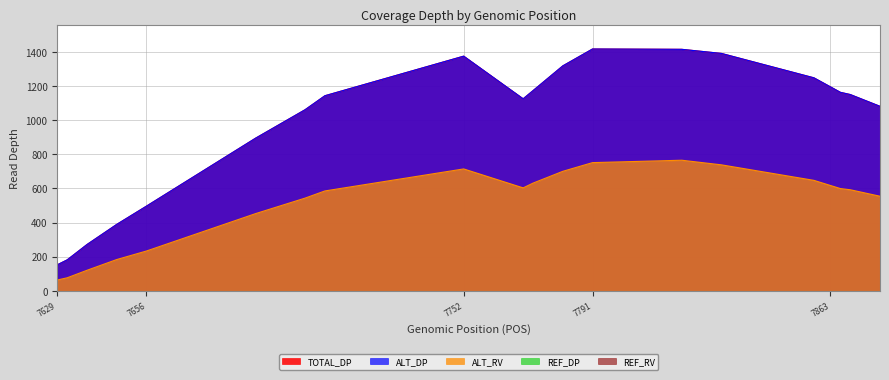

What is the value of the ALT_RV point at the 3rd from the left?

120